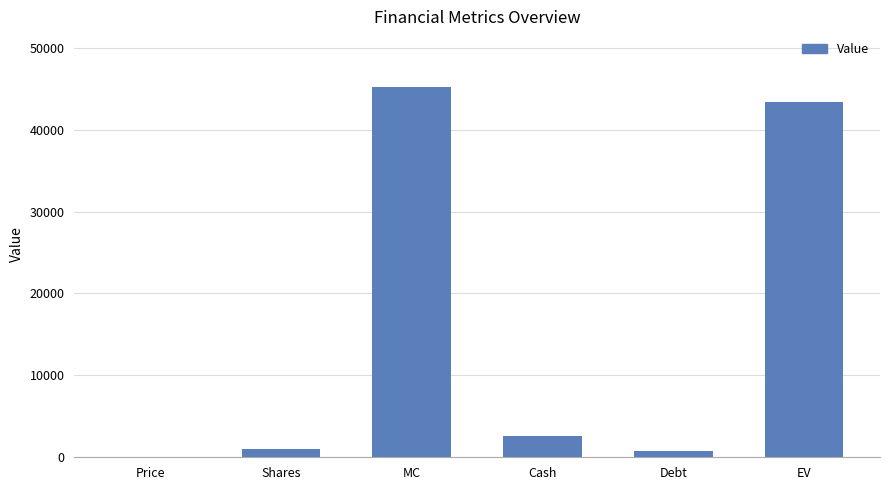

Are the bars horizontal?

No